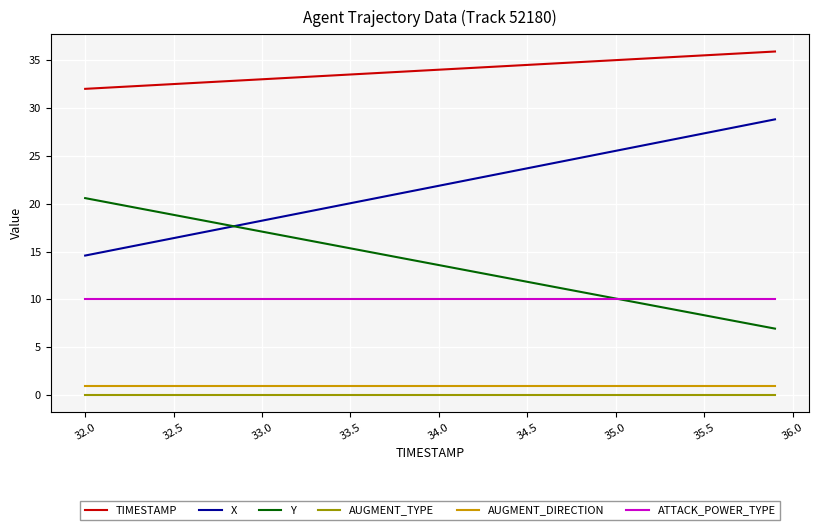

What is the maximum value shown in the chart?

35.9